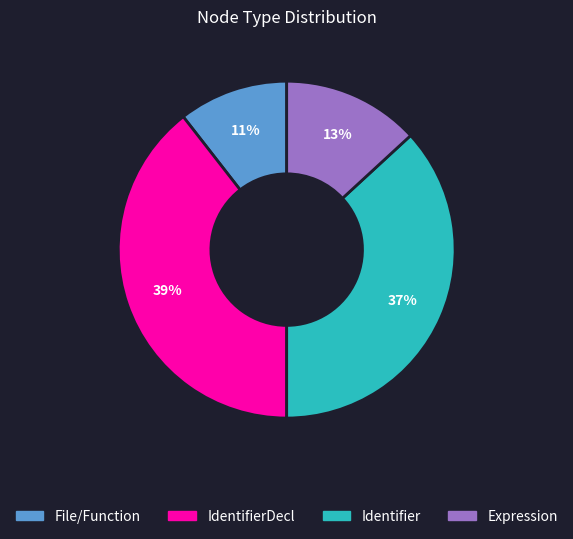

What percentage is the Expression slice, to the nearest percent?

13%